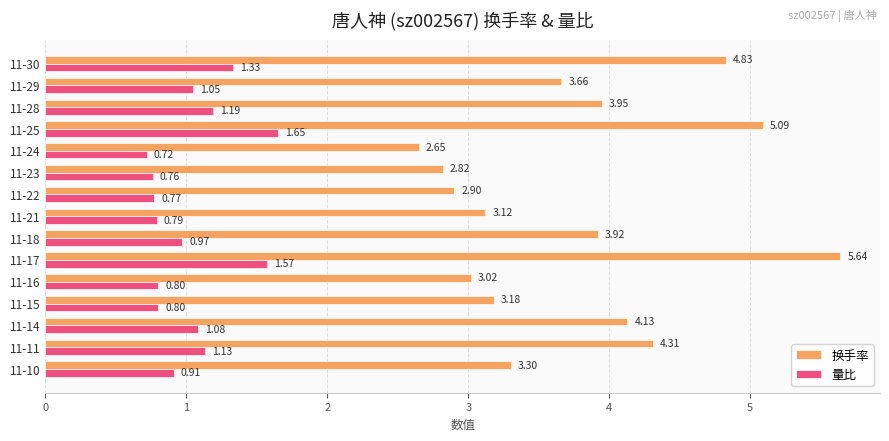

Between 11-28 and 11-11, which series saw the biggest shift?

换手率